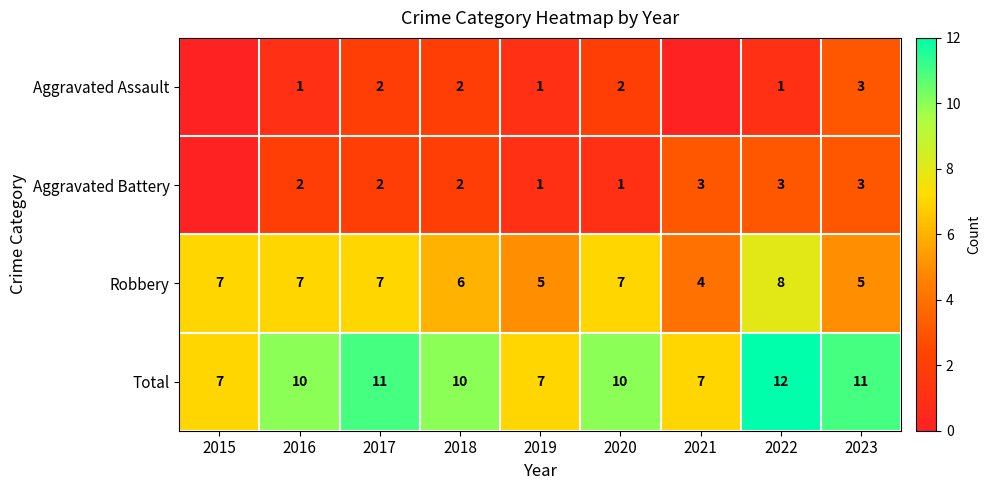

What is the total value across all series at 2023?

22